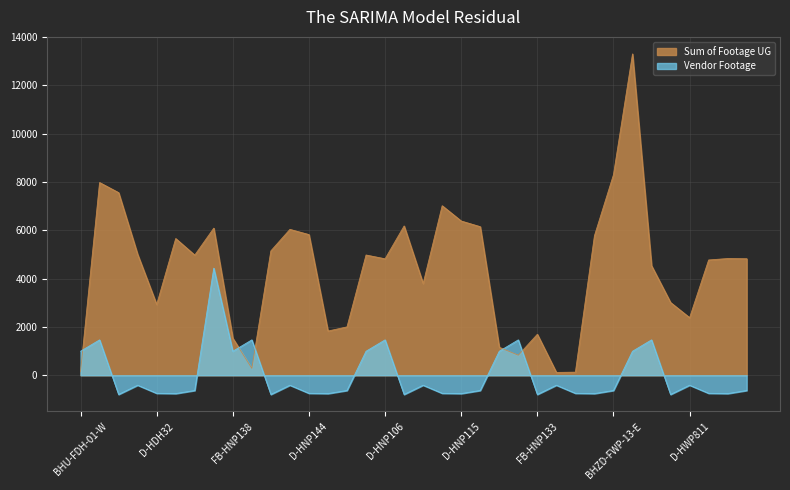

The value of Vendor Footage at FB-HNP111 is 994.1. True or false?

True